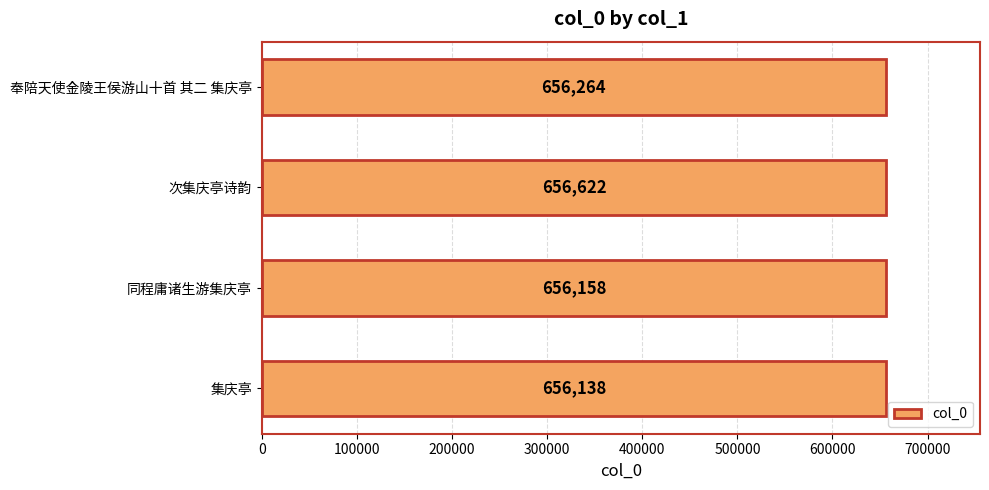

Are the bars grouped side by side (vs. stacked)?

No